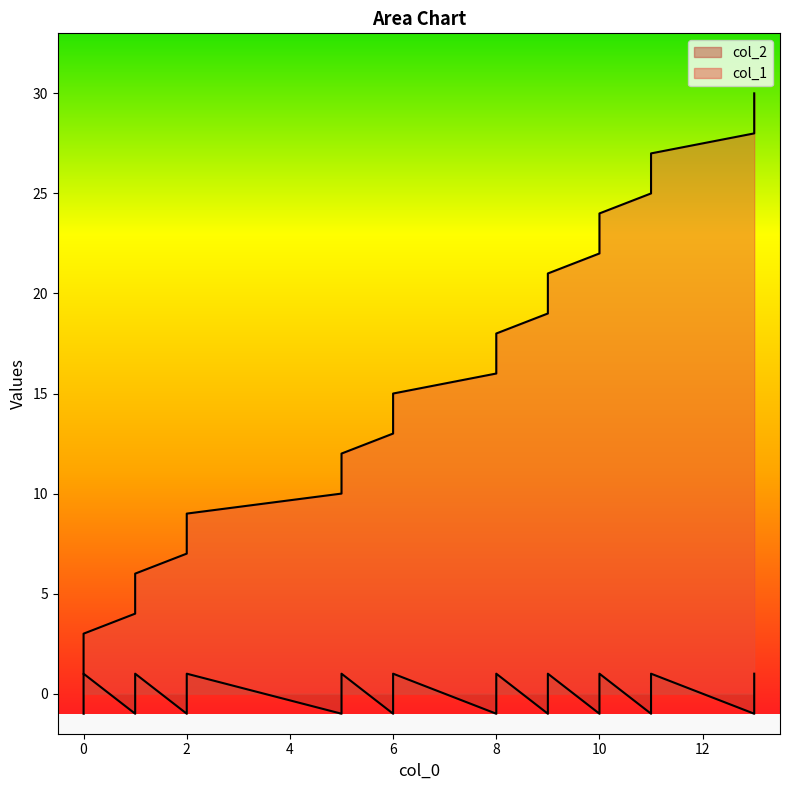

How many data points in col_2 are less than 0?

10